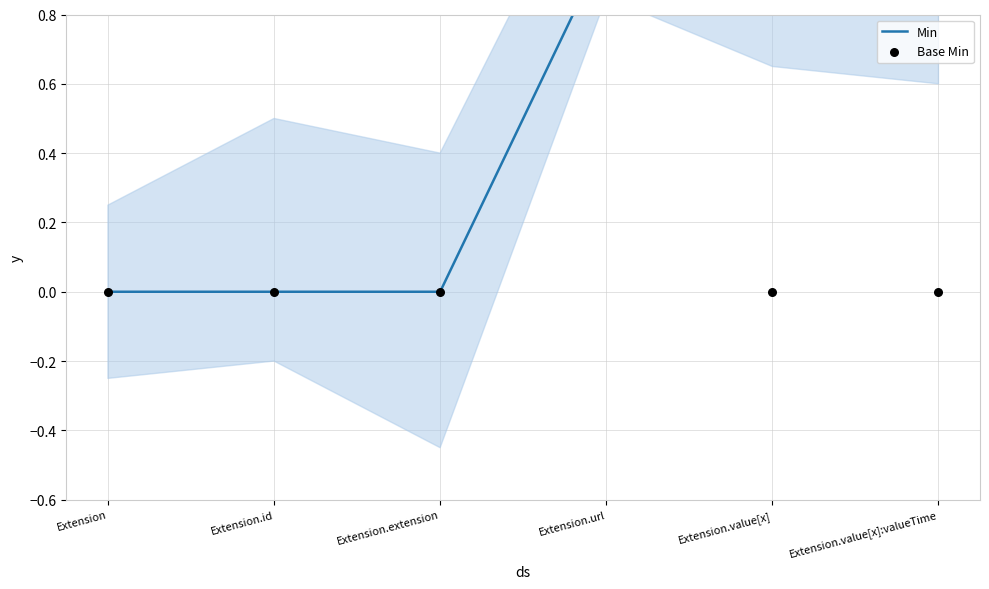

At how many categories does at least one series exceed 0?

3